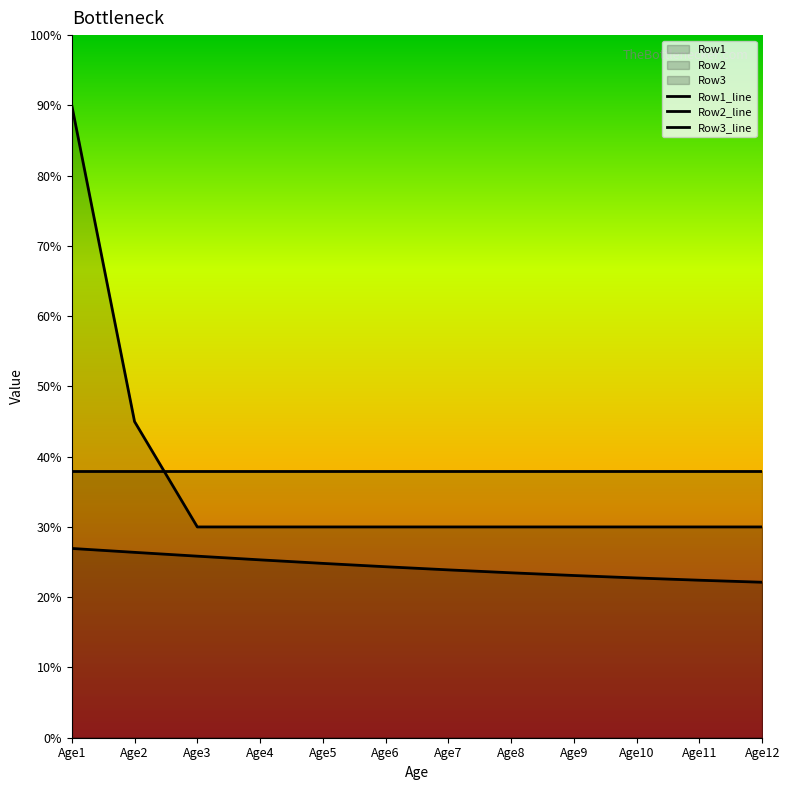

True or false: Row2_line and Row3_line intersect in this chart.

False